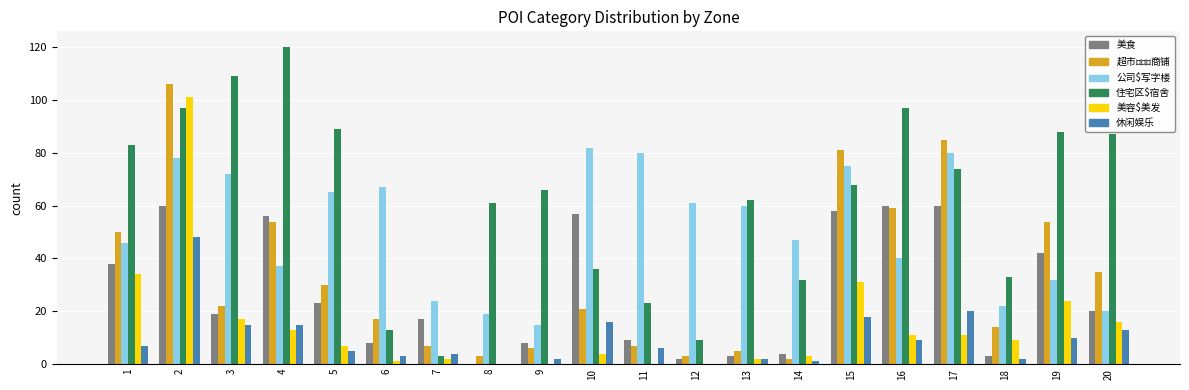

Are the bars grouped side by side (vs. stacked)?

Yes